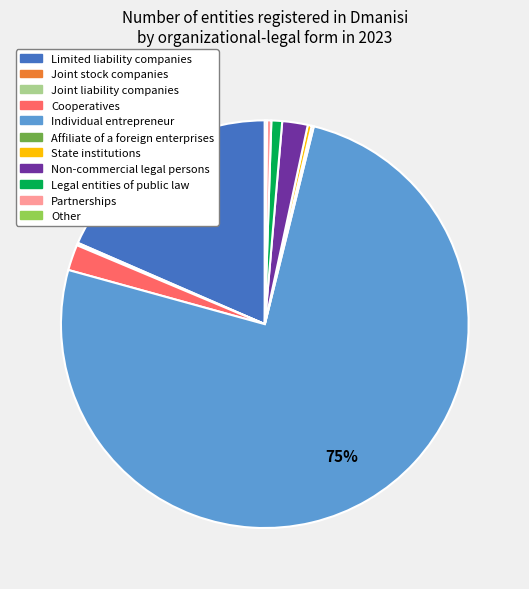

What is the largest slice in the pie chart?

Individual entrepreneur